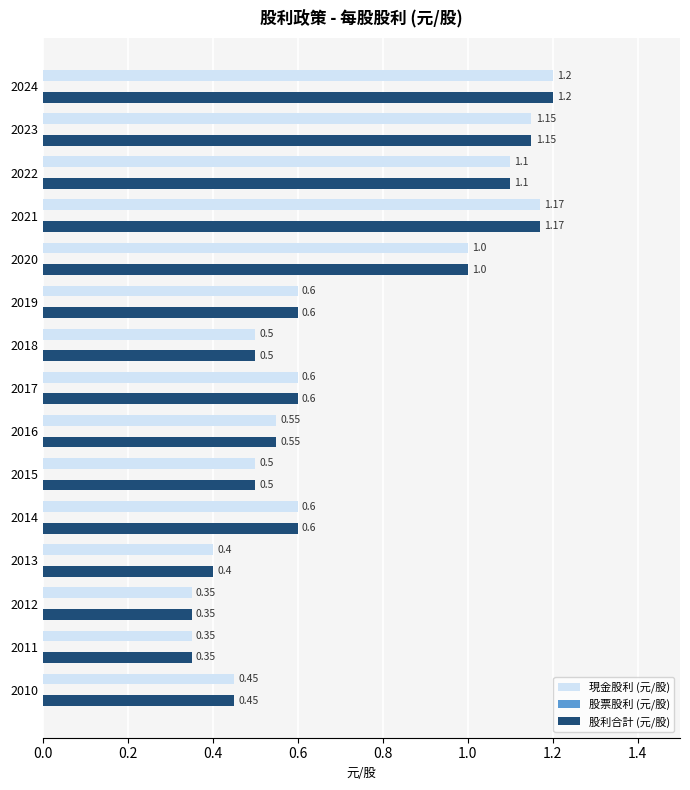

What is the sum of all 股利合計 (元/股) values?

10.5